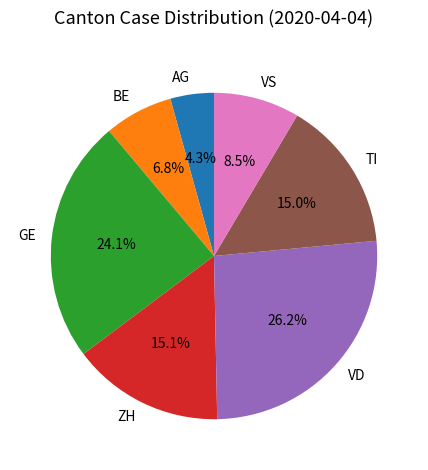

How many slices are in this pie chart?

7